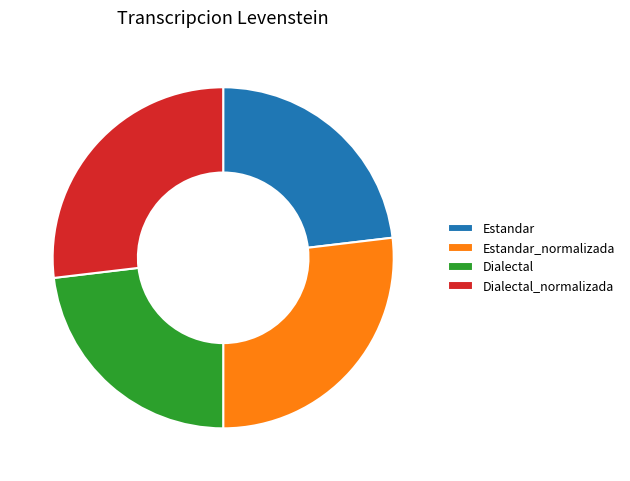

Which has a higher value, Estandar or Estandar_normalizada?

Estandar_normalizada